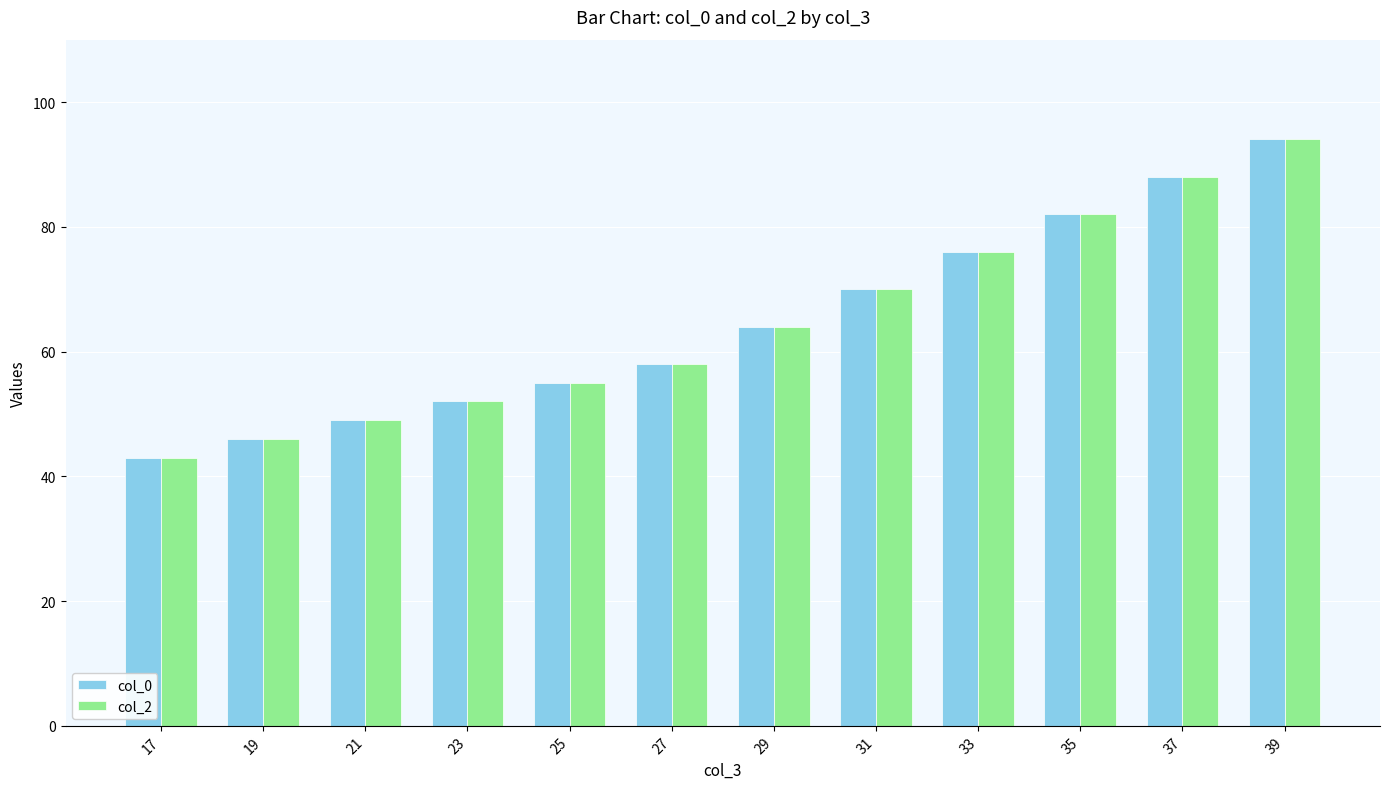

What are all the series names shown in the legend?

col_0, col_2